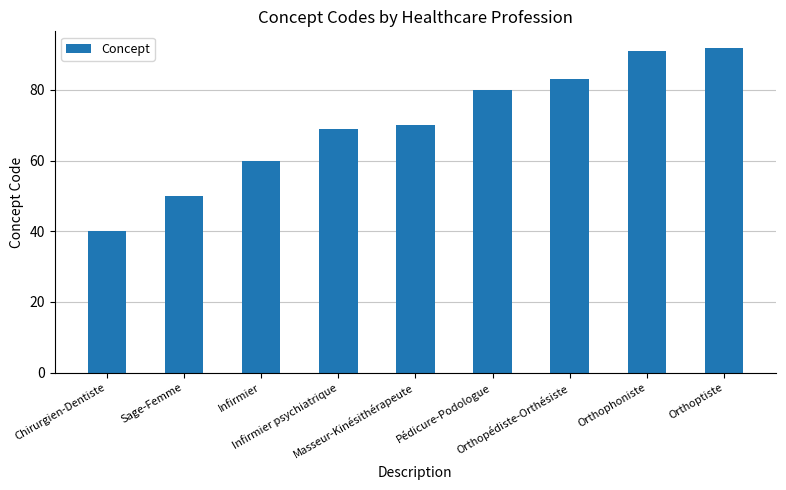

Rank the categories by value from lowest to highest.

Chirurgien-Dentiste, Sage-Femme, Infirmier, Infirmier psychiatrique, Masseur-Kinésithérapeute, Pédicure-Podologue, Orthopédiste-Orthésiste, Orthophoniste, Orthoptiste